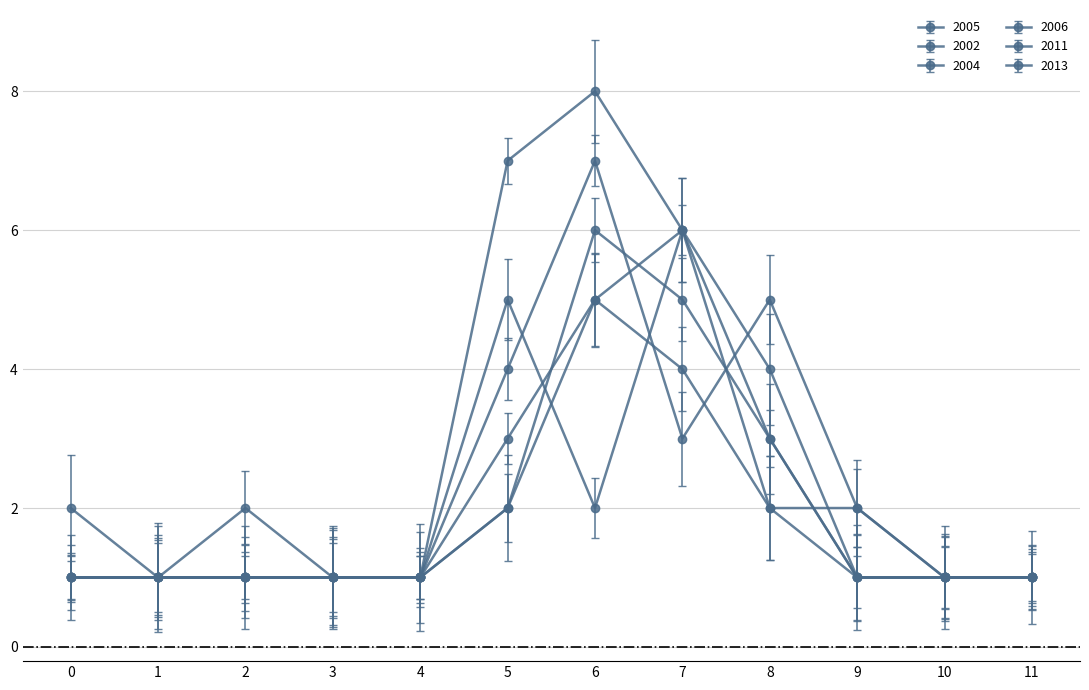

What is the value of the 2013 point at the 10th from the left?

2